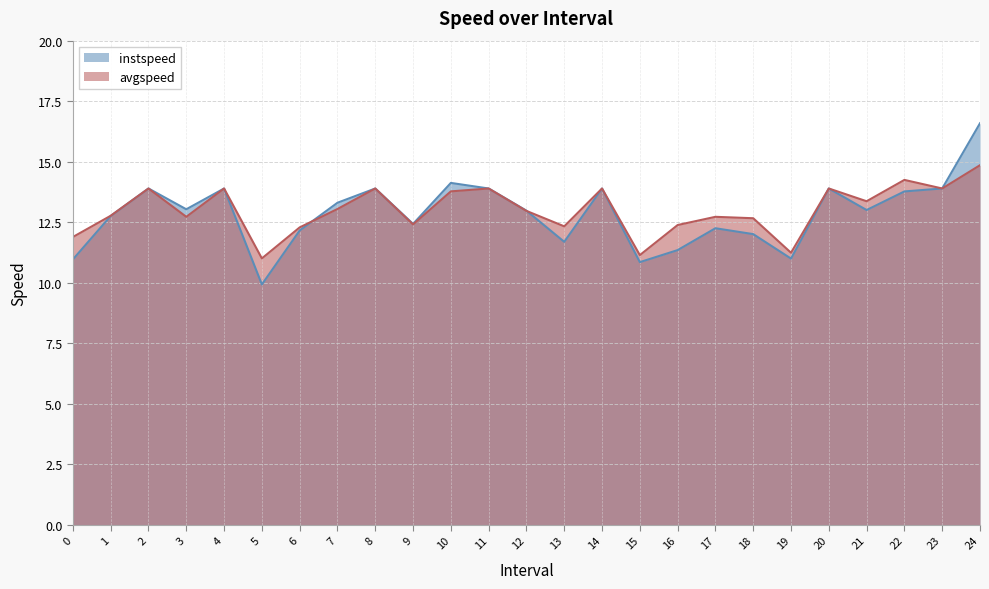

How many values in the avgspeed series are below 12?

4